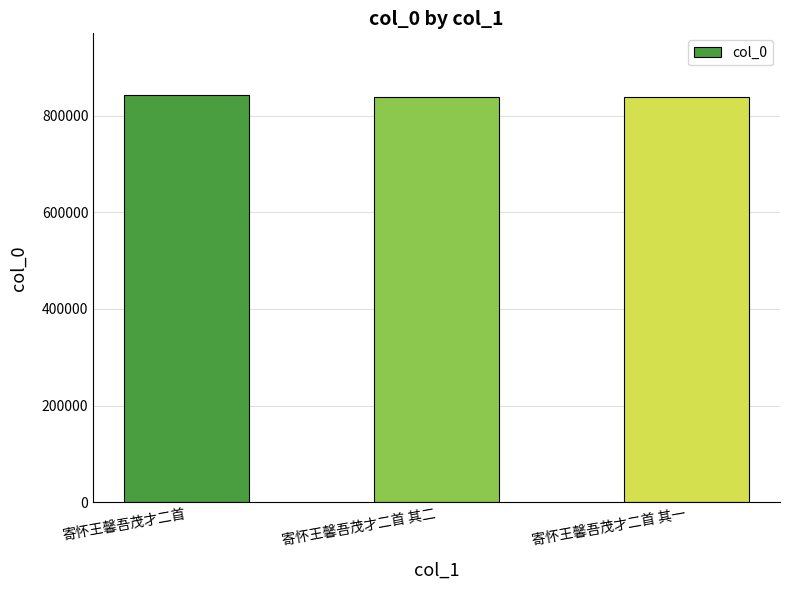

How many series are shown in this chart?

1